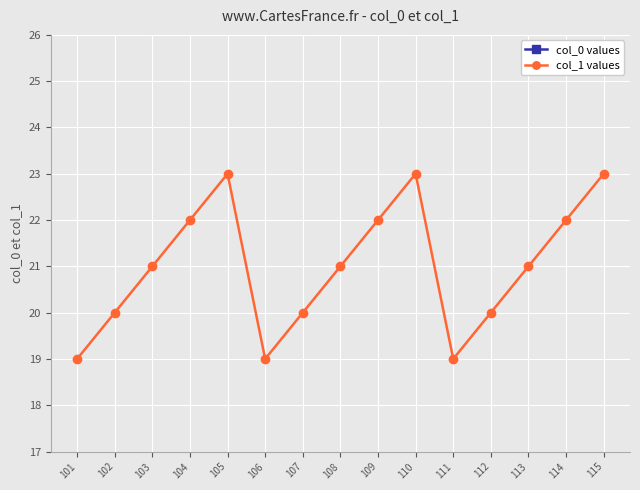

What is the sum of the col_1 values values at 115 and 111?

42